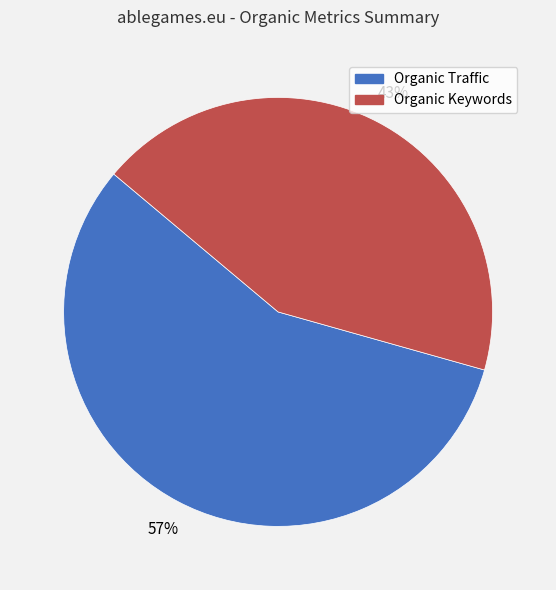

To the nearest percent, what is the combined percentage of Organic Keywords and Organic Traffic?

100%